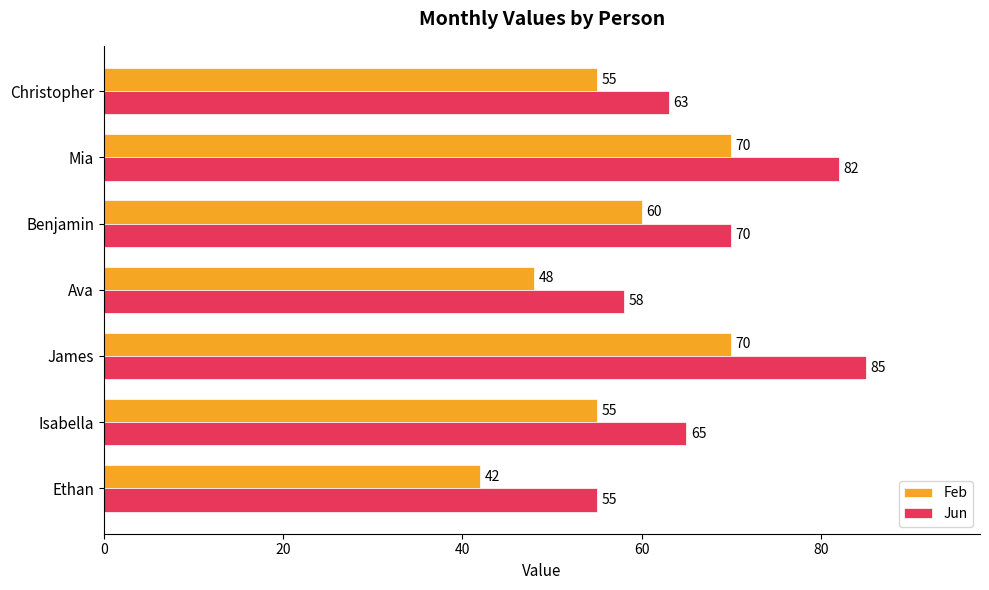

What is the average value of the Feb series?

57